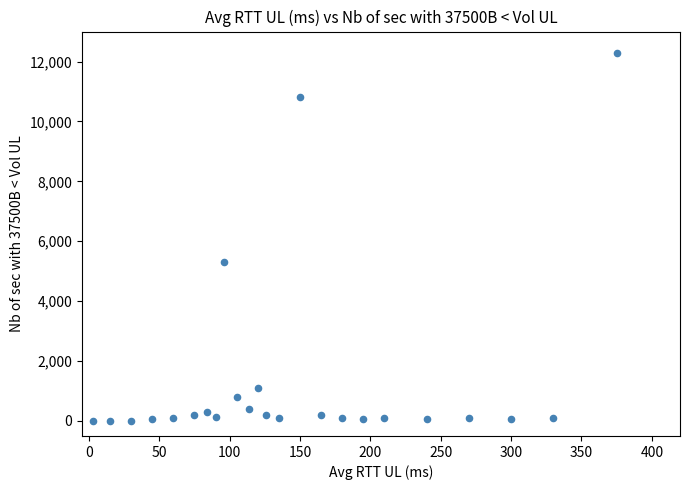

What is the range of X values (max minus min)?

372